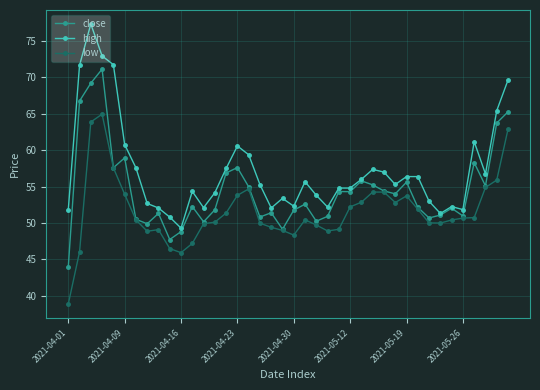

True or false: close has more than 0 points higher than both neighbors.

True